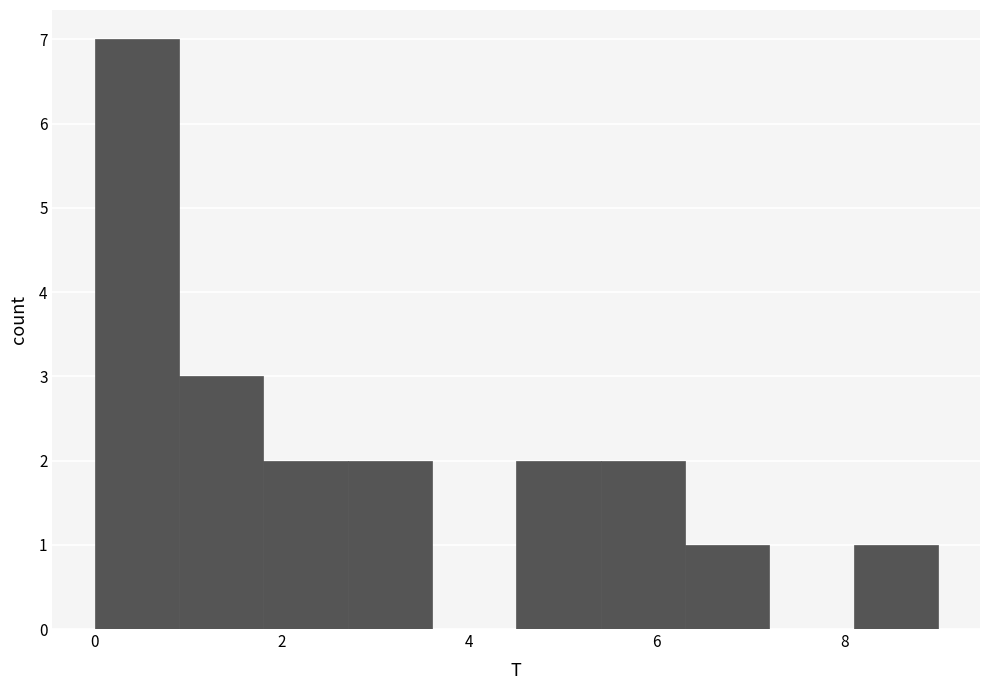

What is the height of the bar covering 5.4 to 6.3 on the x-axis? Neither the bar edges nor the heights are printed on the chart, so give them approximately, as read against the axes.

2